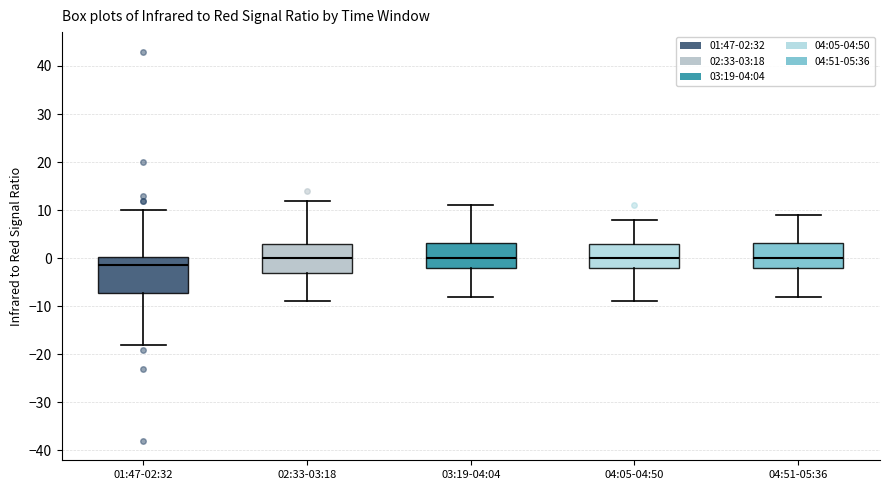

Reading left to right, read every box against the y-axis: the position of its median line, the range the box covers, and the ends of its whiskers. The values are not printed on the chart, so give them approximately, as read against the axis.

01:47-02:32: median -1, box -7 to 0, whiskers -18 to 10
02:33-03:18: median 0, box -3 to 3, whiskers -9 to 12
03:19-04:04: median 0, box -2 to 3, whiskers -8 to 11
04:05-04:50: median 0, box -2 to 3, whiskers -9 to 8
04:51-05:36: median 0, box -2 to 3, whiskers -8 to 9